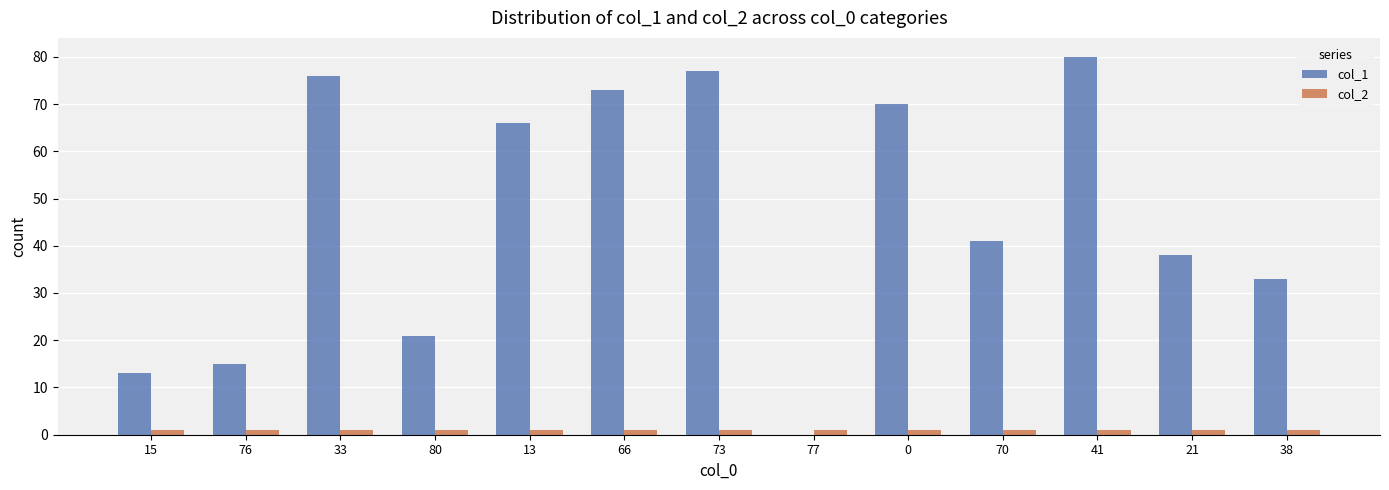

Which series has the largest total across all categories?

col_1